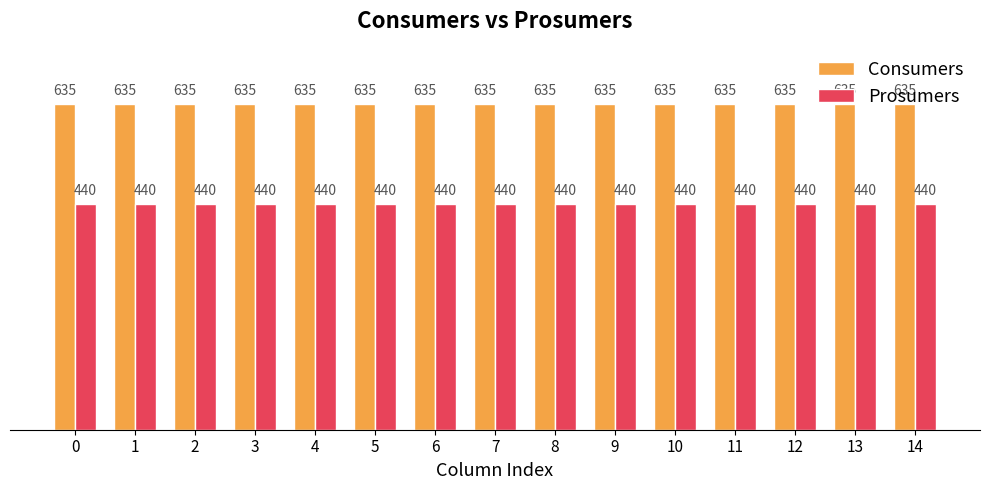

How many groups of bars are there?

15